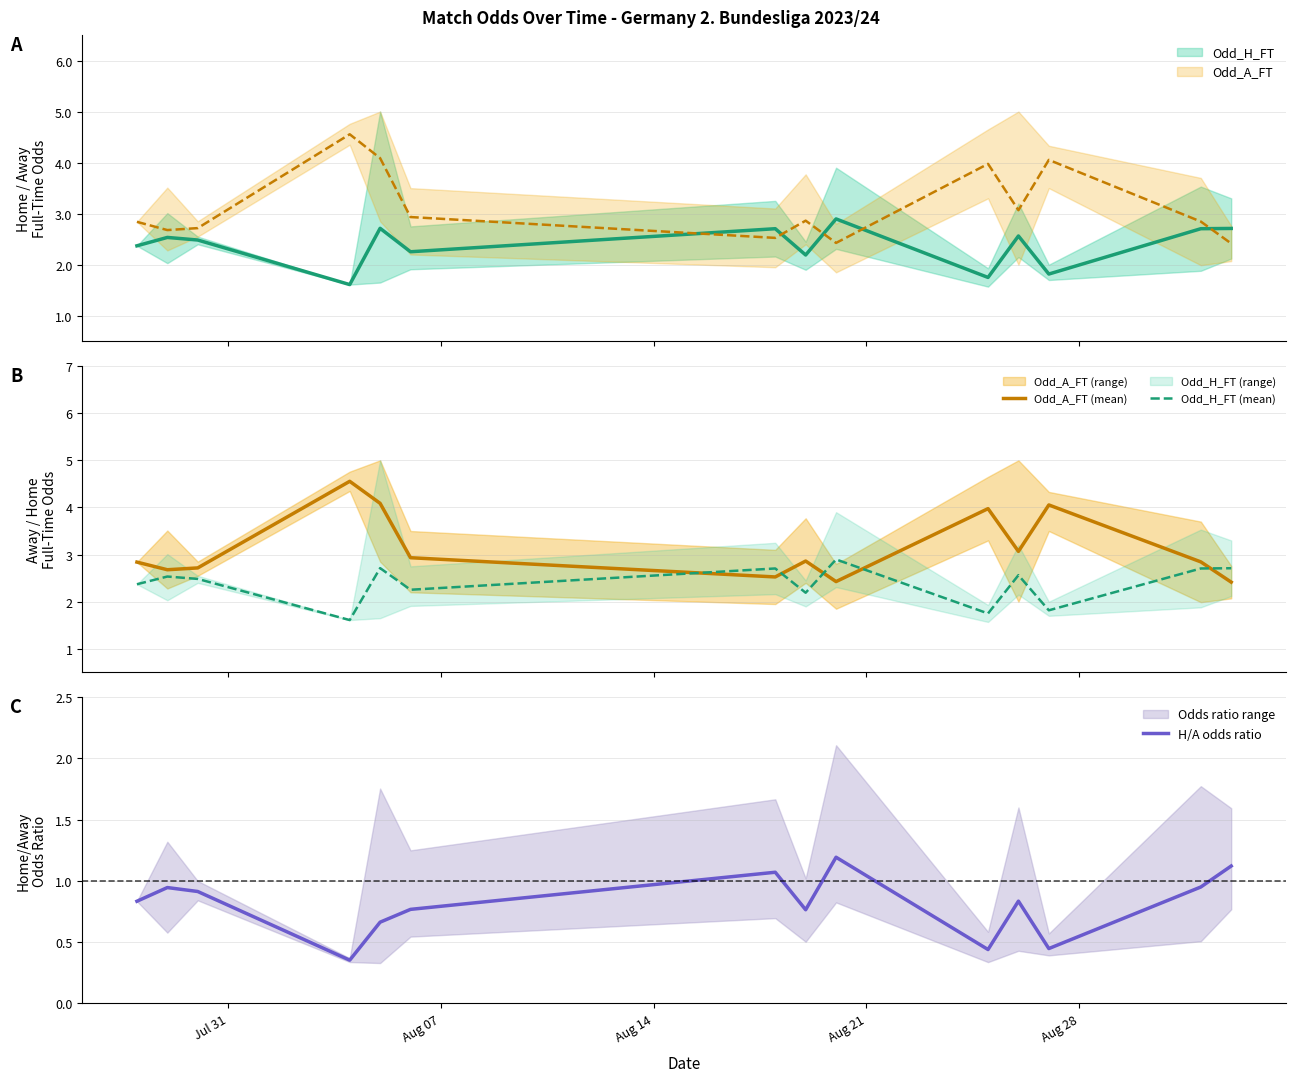

True or false: Odd_A_FT (mean) and Odd_H_FT (mean) intersect in this chart.

True